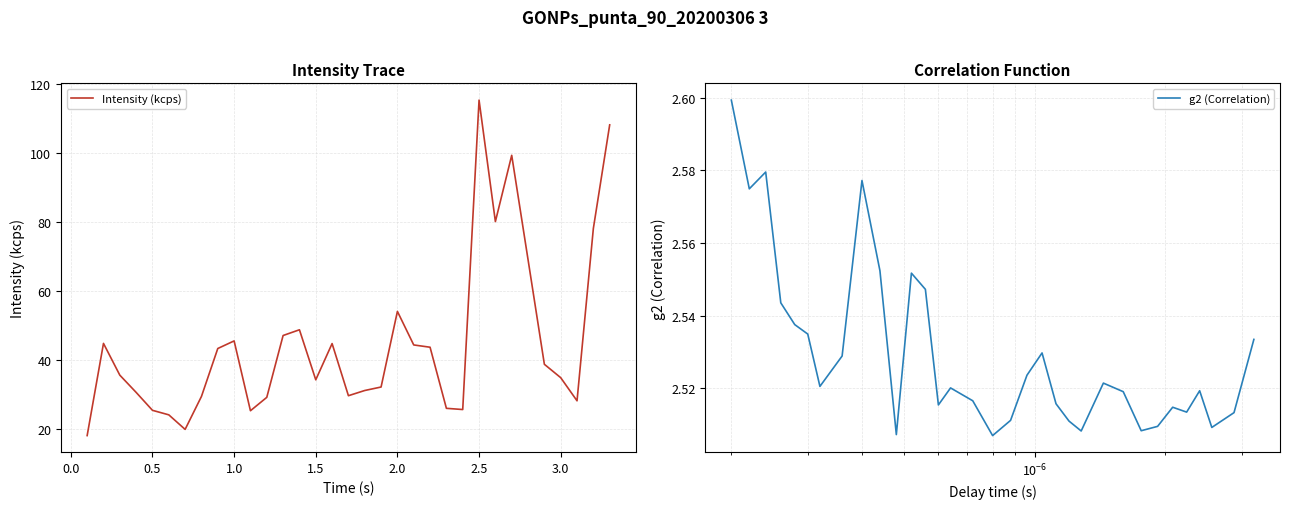

At which label does Intensity (kcps) reach its peak?

2.5